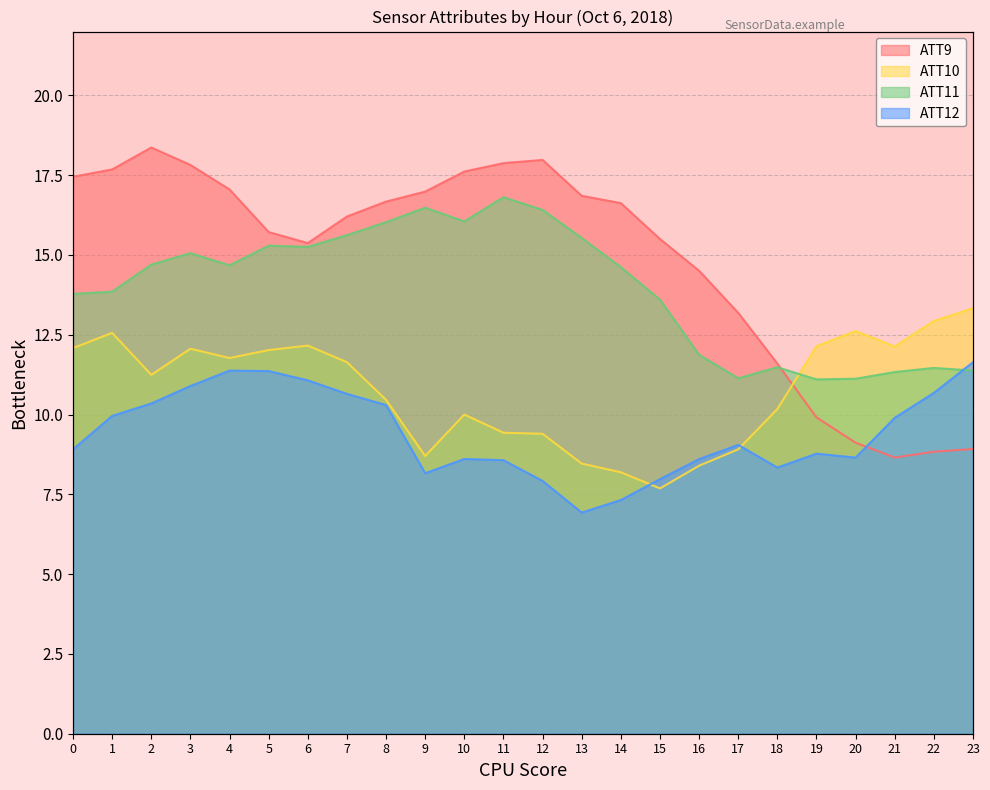

Between 20 and 22, which series saw the biggest shift?

ATT12